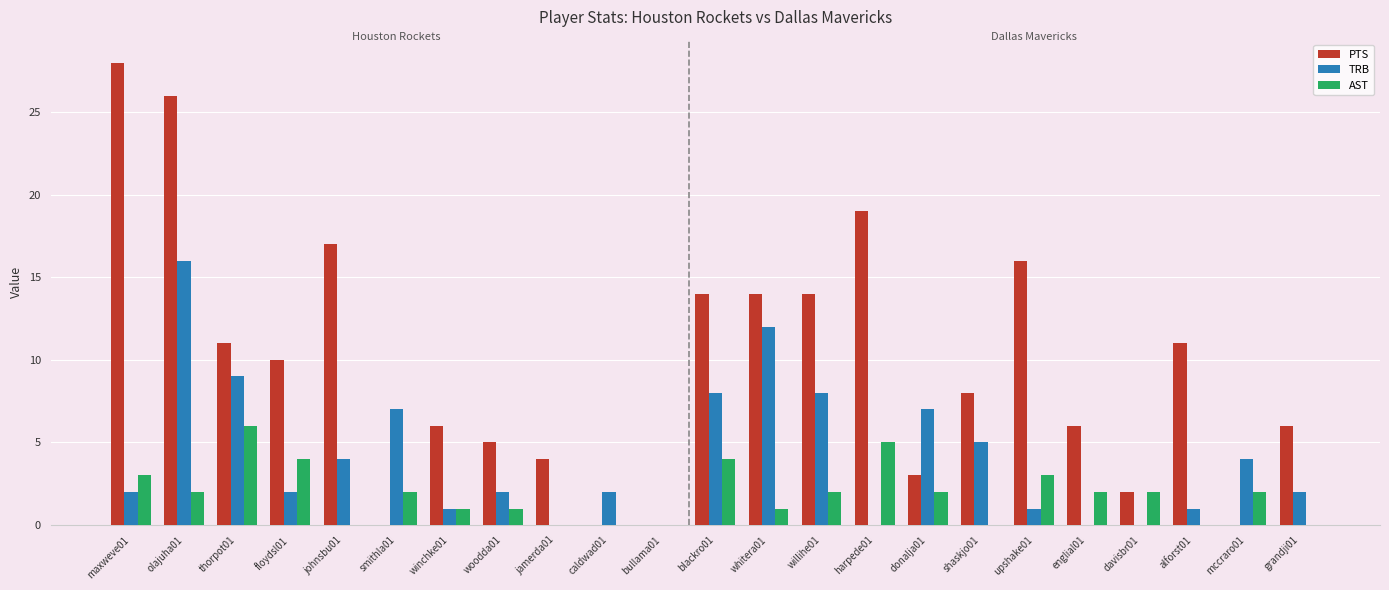

Which series has the largest total across all categories?

PTS